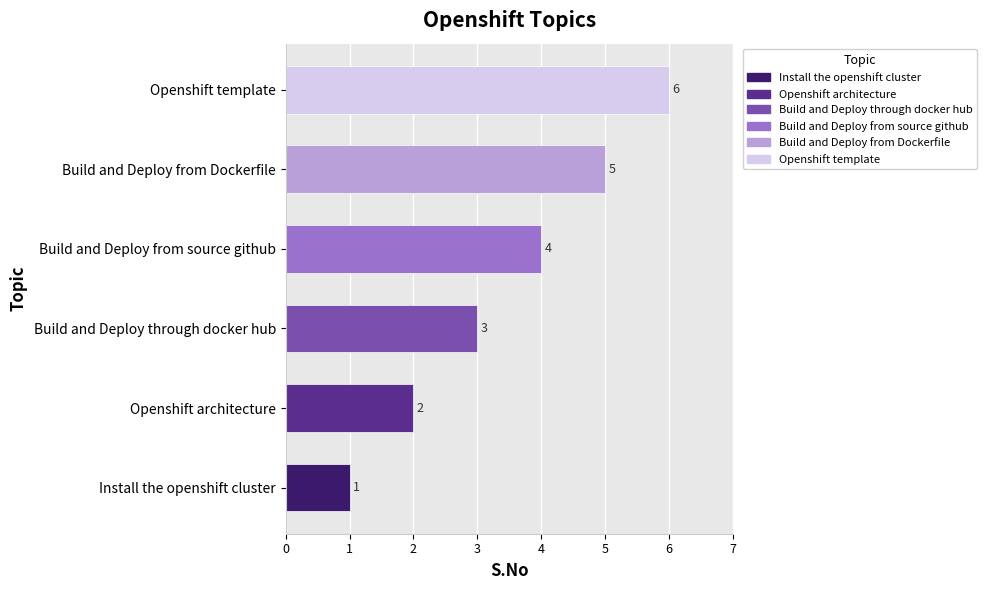

How many values are between 2 and 5?

4